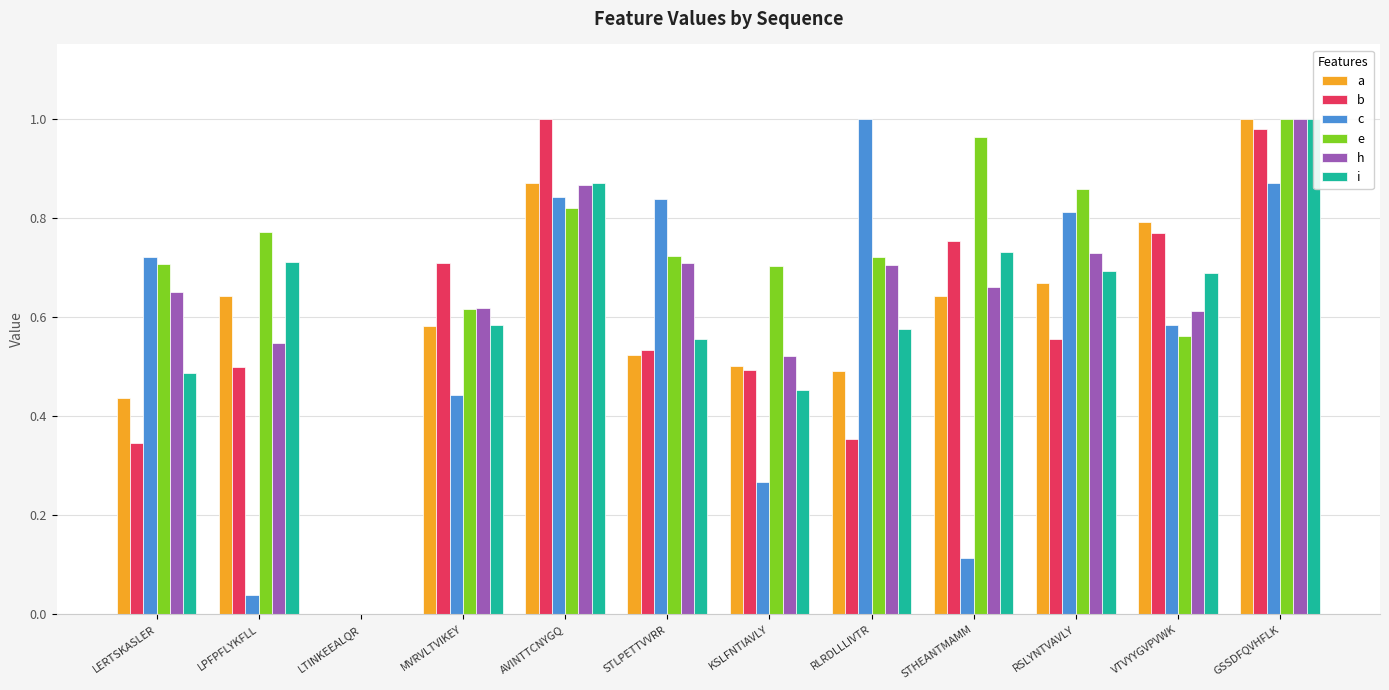

Which series has the largest total across all categories?

e